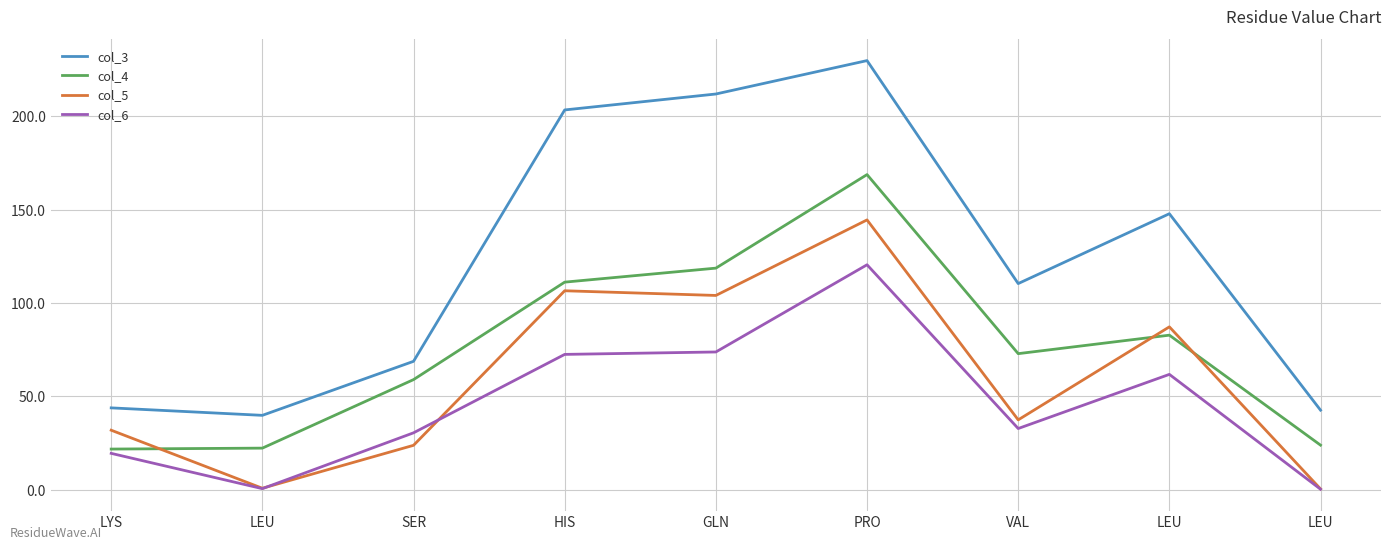

What is the sum of all col_5 values?

536.8